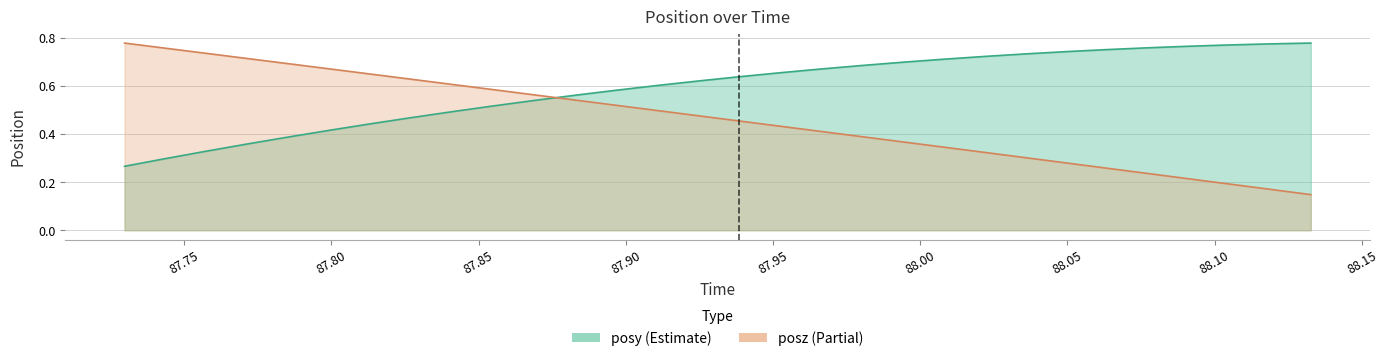

What is the difference between the posz values at 87.92493 and 87.85474?

0.1